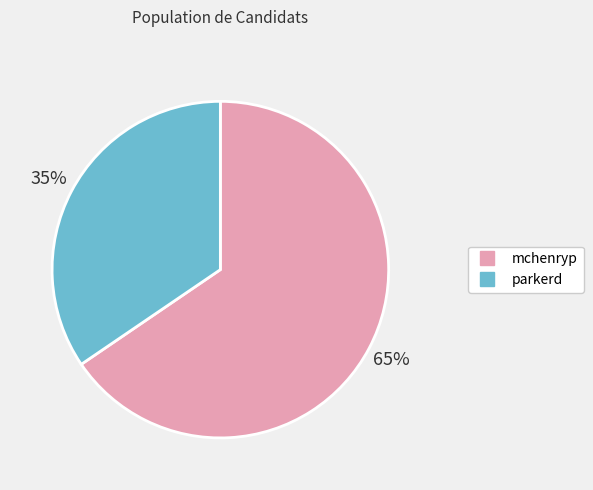

Is it true that parkerd is 48% of the pie?

False